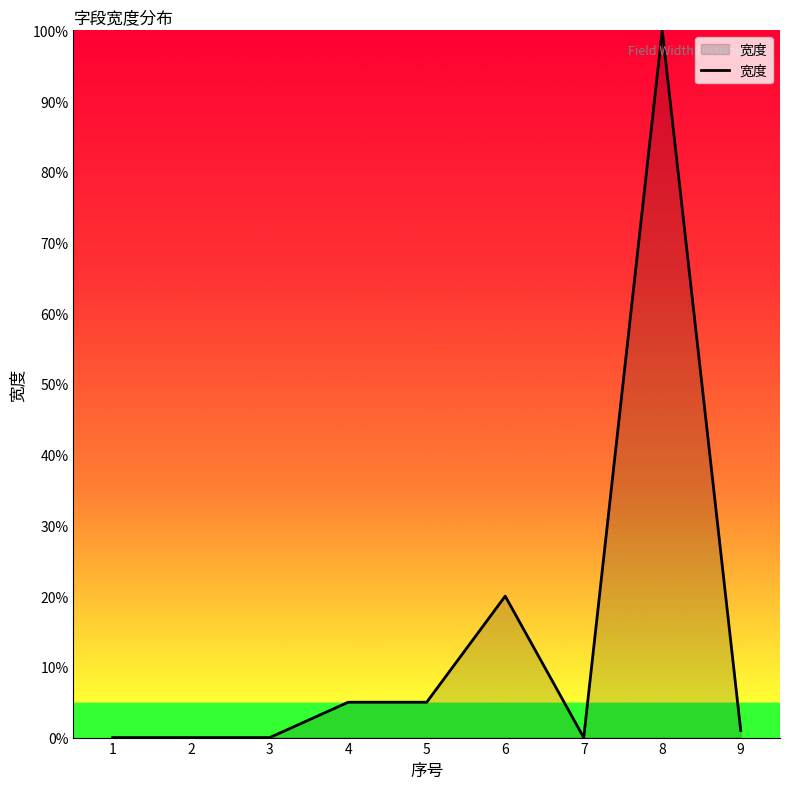

How many lines are shown in the chart?

1